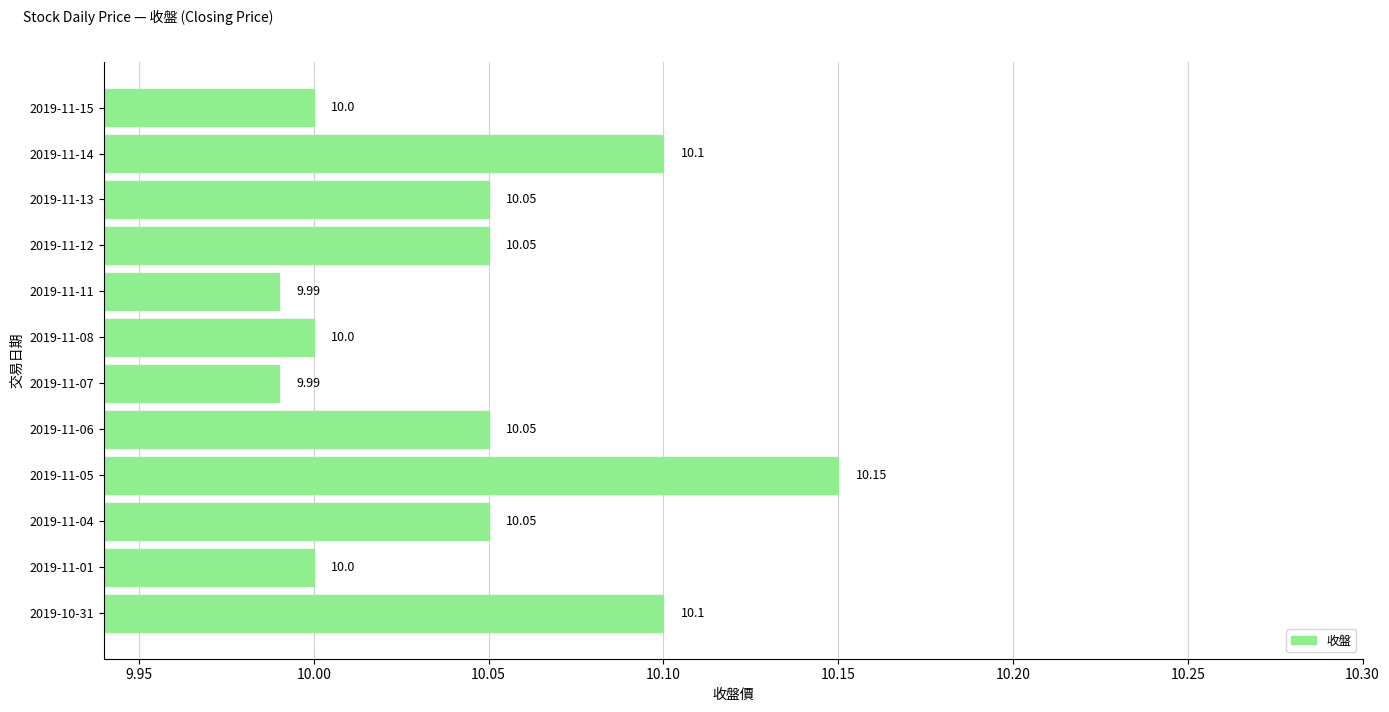

Between 2019-11-06 and 2019-11-11, which is larger?

2019-11-06